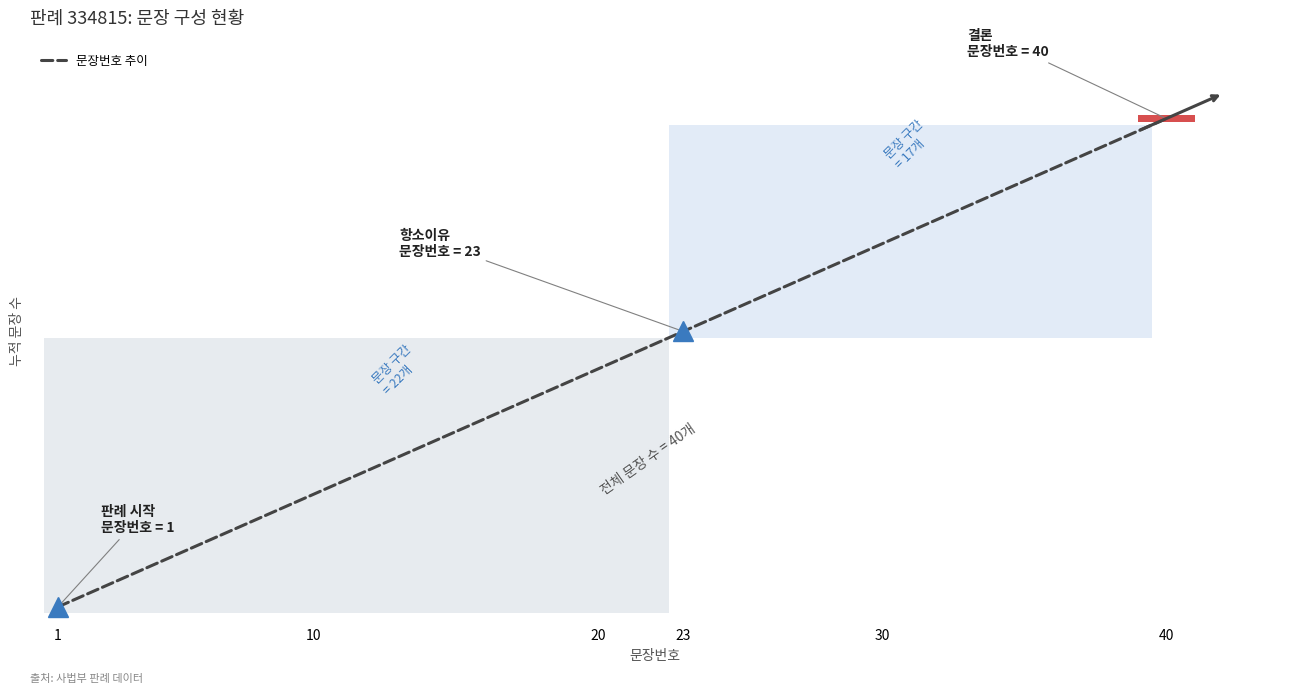

Does the chart have visible grid lines?

No